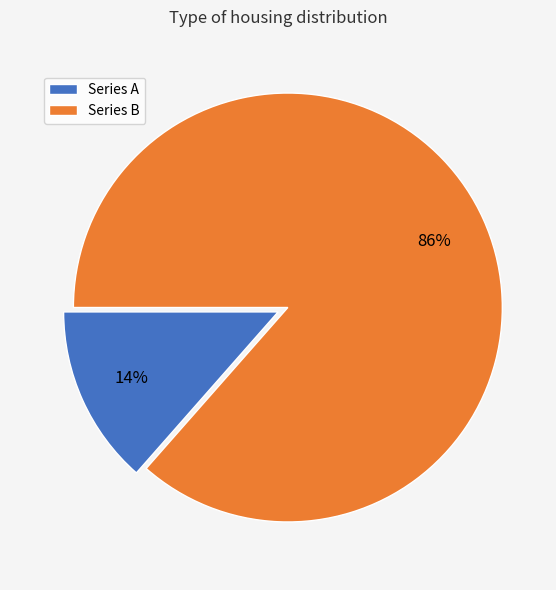

To the nearest percent, what is the average slice percentage?

50%